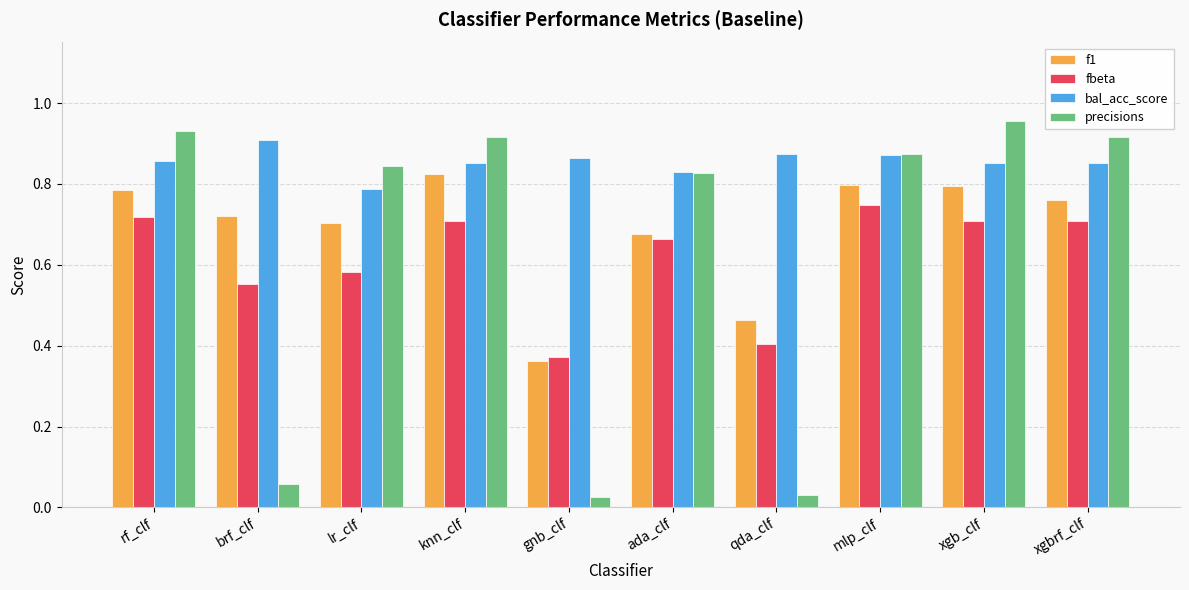

Which category has the highest value across all series?

xgb_clf